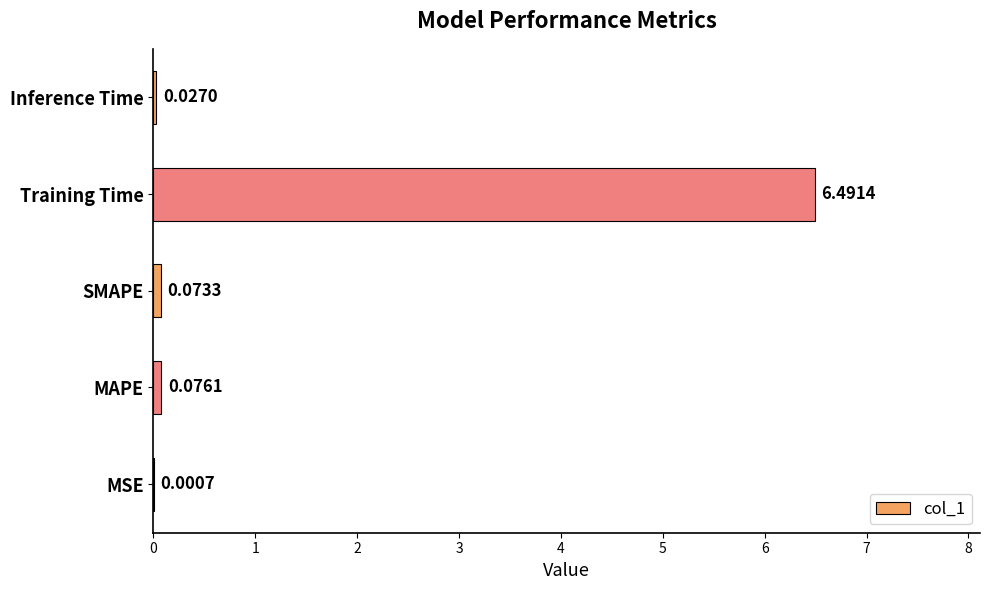

Where is the data nearest to the value 3?

MAPE